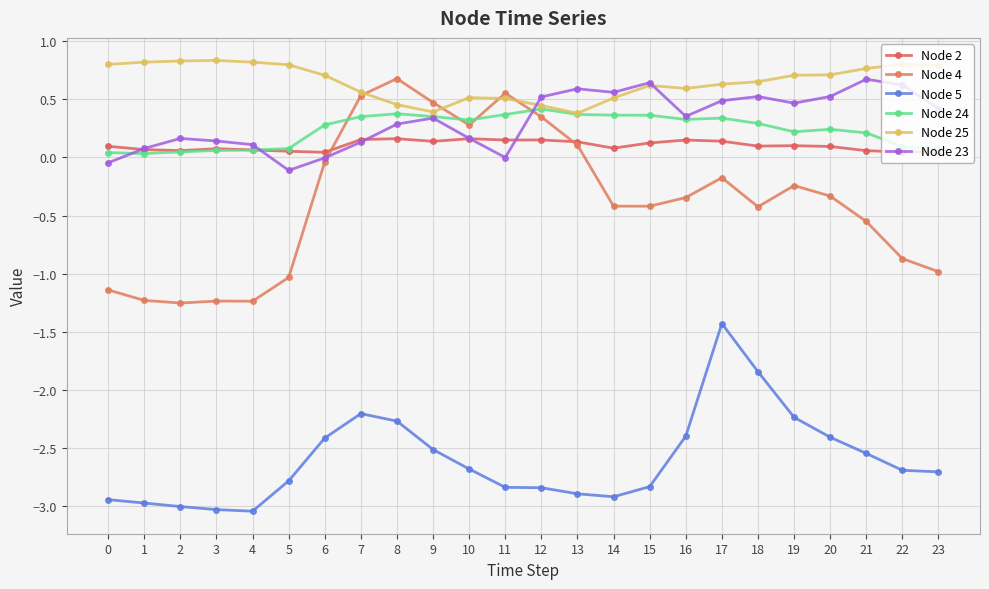

How many series are shown in this chart?

6